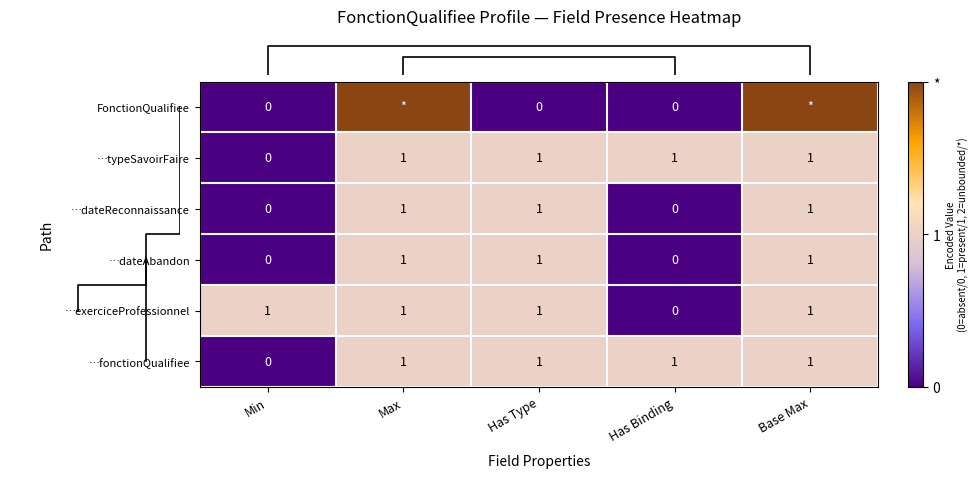

What is the difference between the highest and lowest values at Min?

1